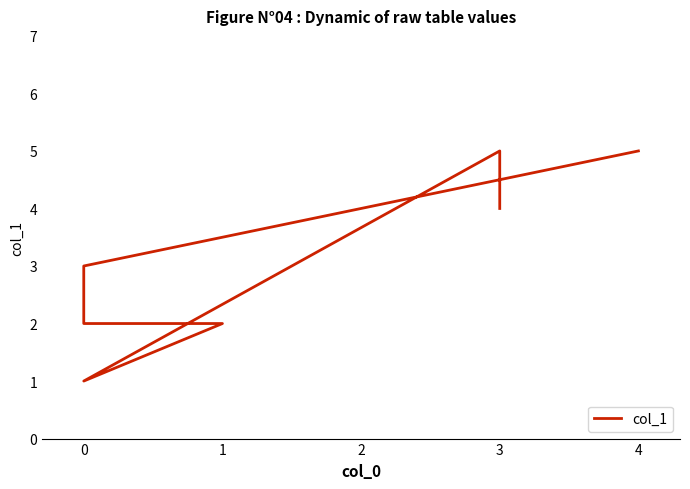

True or false: the data shows 1 at 1.

False